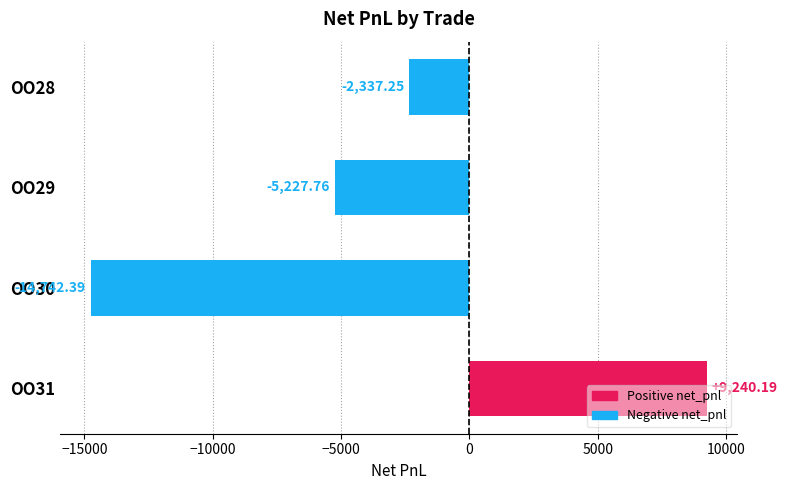

What is the difference between the values at OO31 and OO30?

23982.6